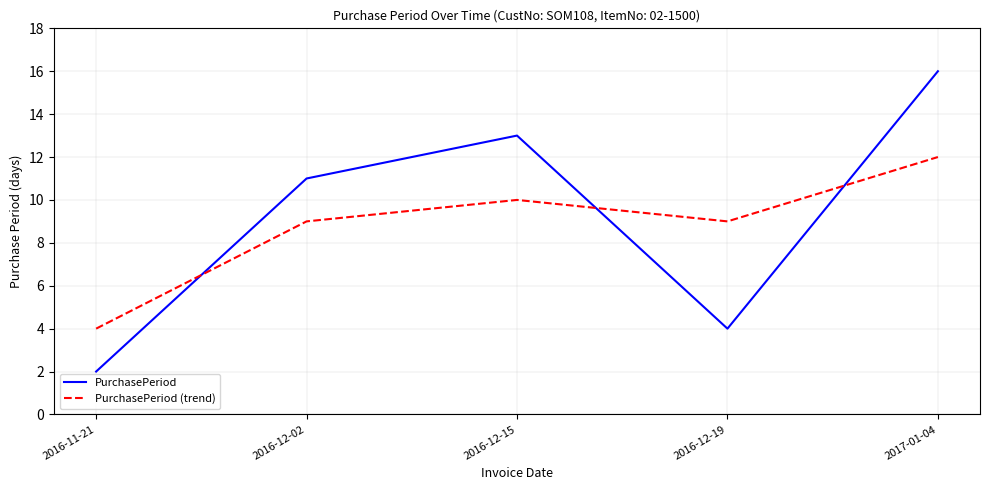

The value of PurchasePeriod (trend) at 2016-12-02 is 14. True or false?

False